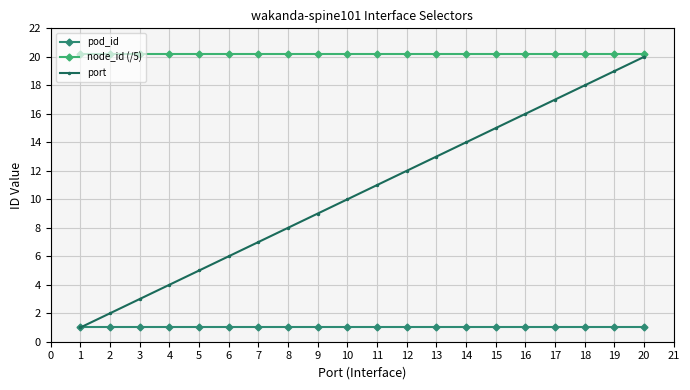

At how many categories does at least one series exceed 6?

20